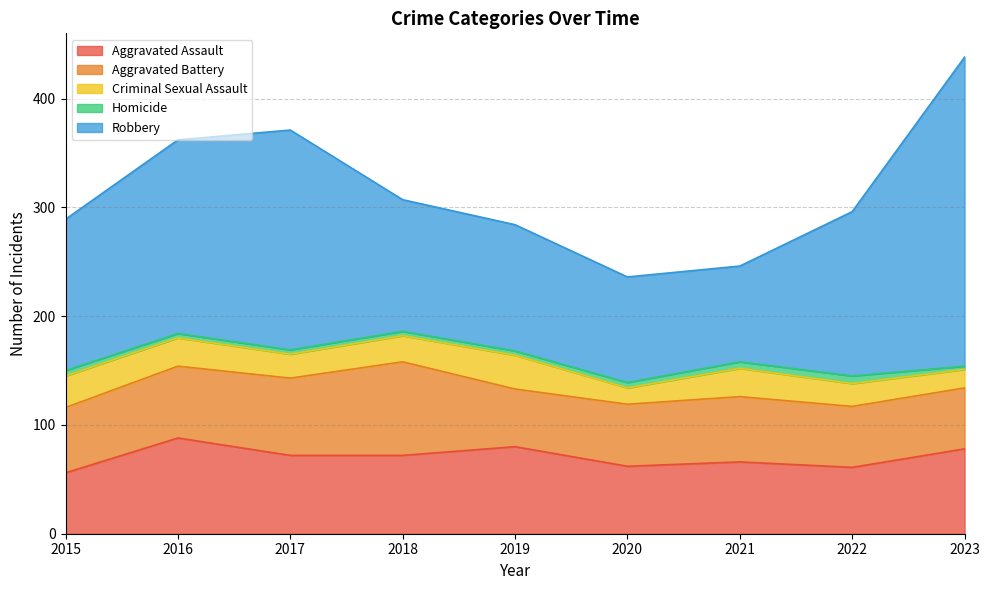

How many lines are shown in the chart?

5